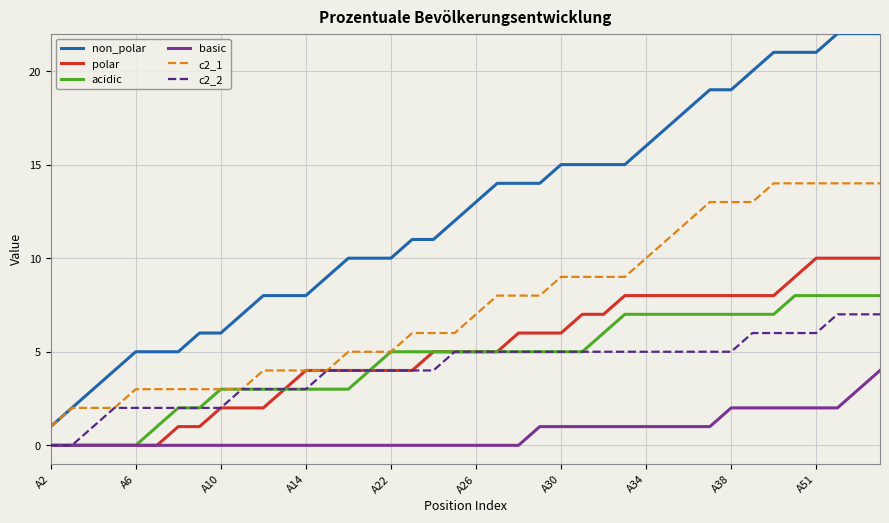

Which series has the largest range (max minus min)?

non_polar